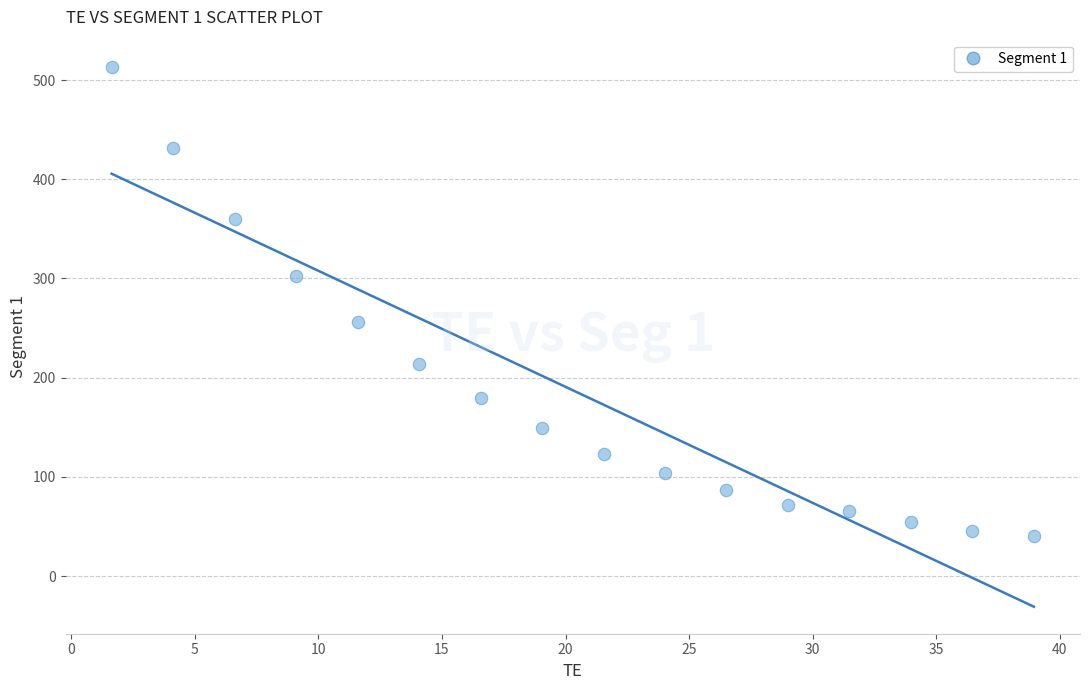

What is the range of Y values (max minus min)?

472.5